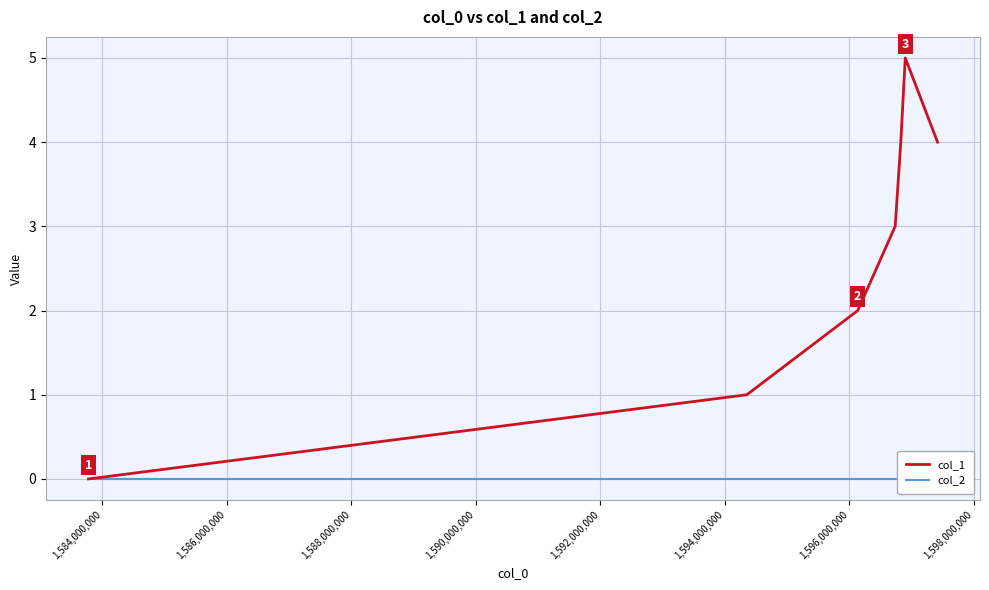

List the series in order of their overall mean, highest first.

col_1, col_2